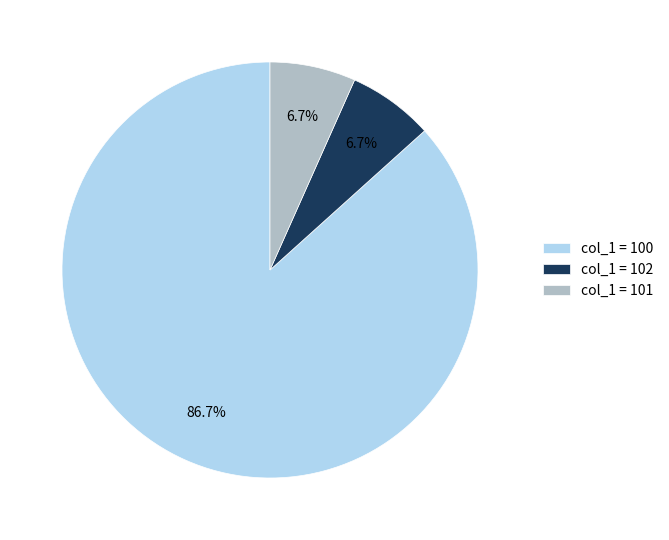

Which has a higher value, col_1 = 101 or col_1 = 100?

col_1 = 100